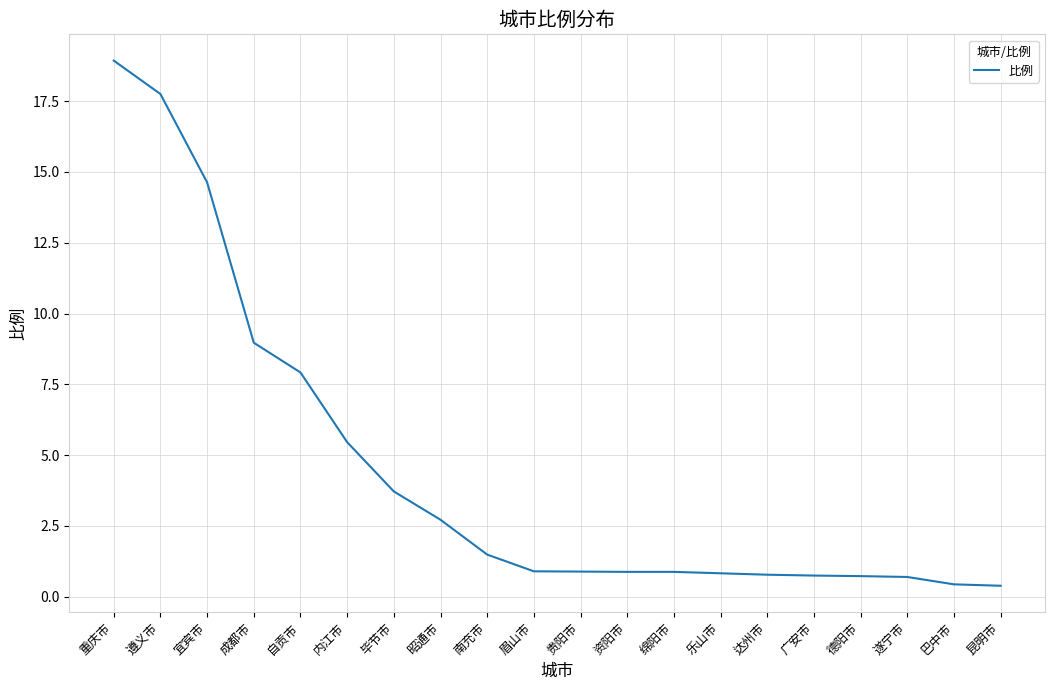

How many lines are shown in the chart?

1